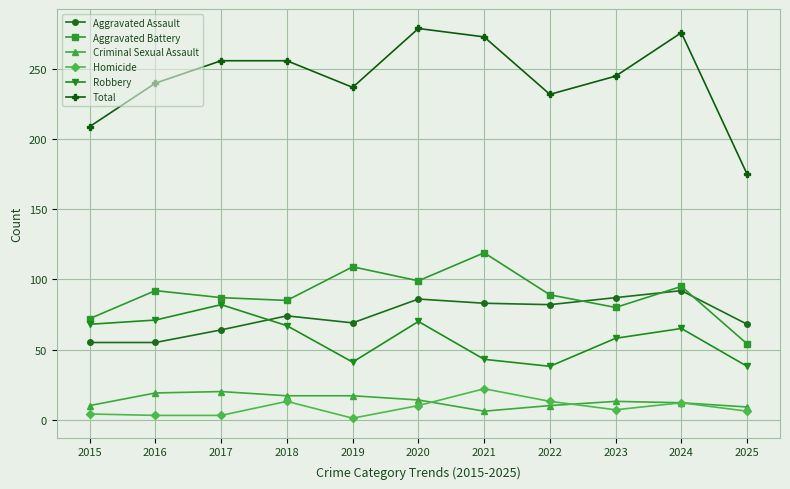

At 2015, list the series in order from largest to smallest.

Total, Aggravated Battery, Robbery, Aggravated Assault, Criminal Sexual Assault, Homicide